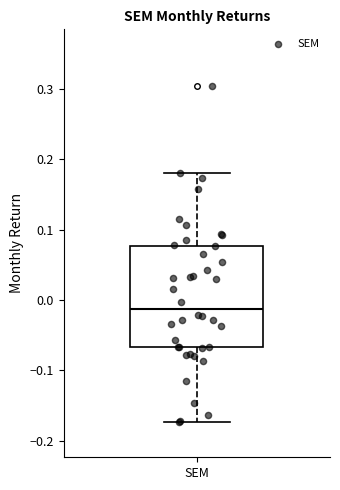

Transcribe this box plot: give where the median line is, the range the box spans, and where the two whiskers end, as read against the y-axis. The values are not printed on the chart, so give them approximately, as read against the axis.

median -0.01, box -0.07 to 0.08, whiskers -0.17 to 0.18